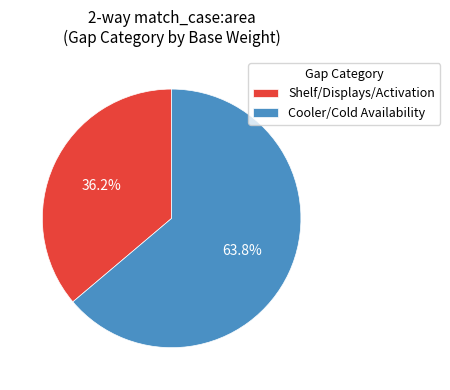

Which slice is the smallest?

Shelf/Displays/Activation